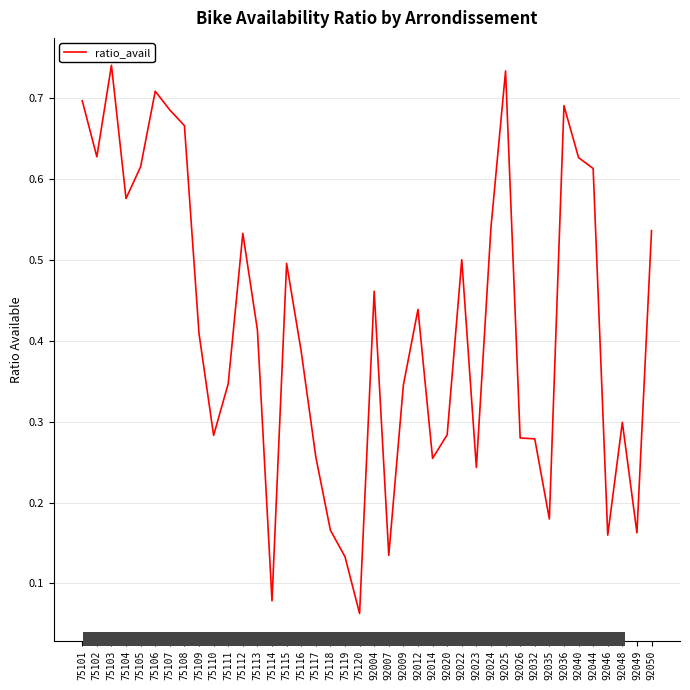

The value at 92009 is 0.1. True or false?

False